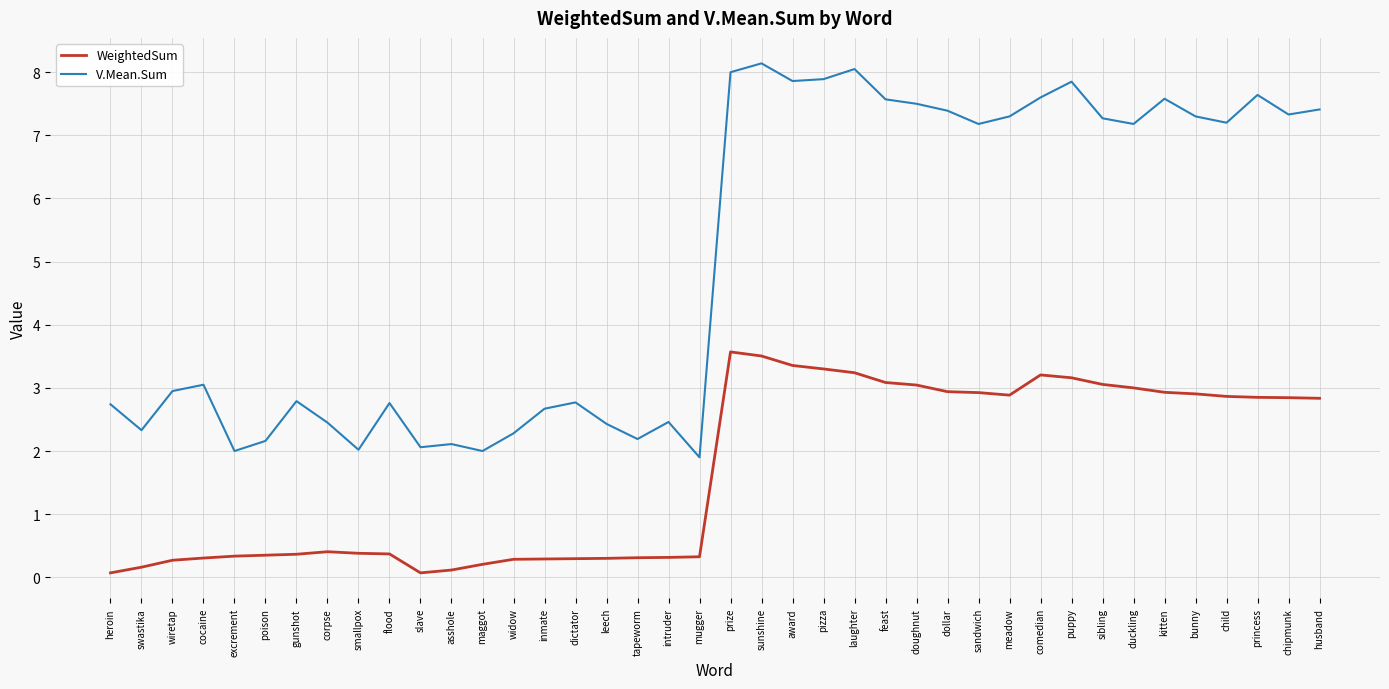

What is the total value across all series at feast?

10.7